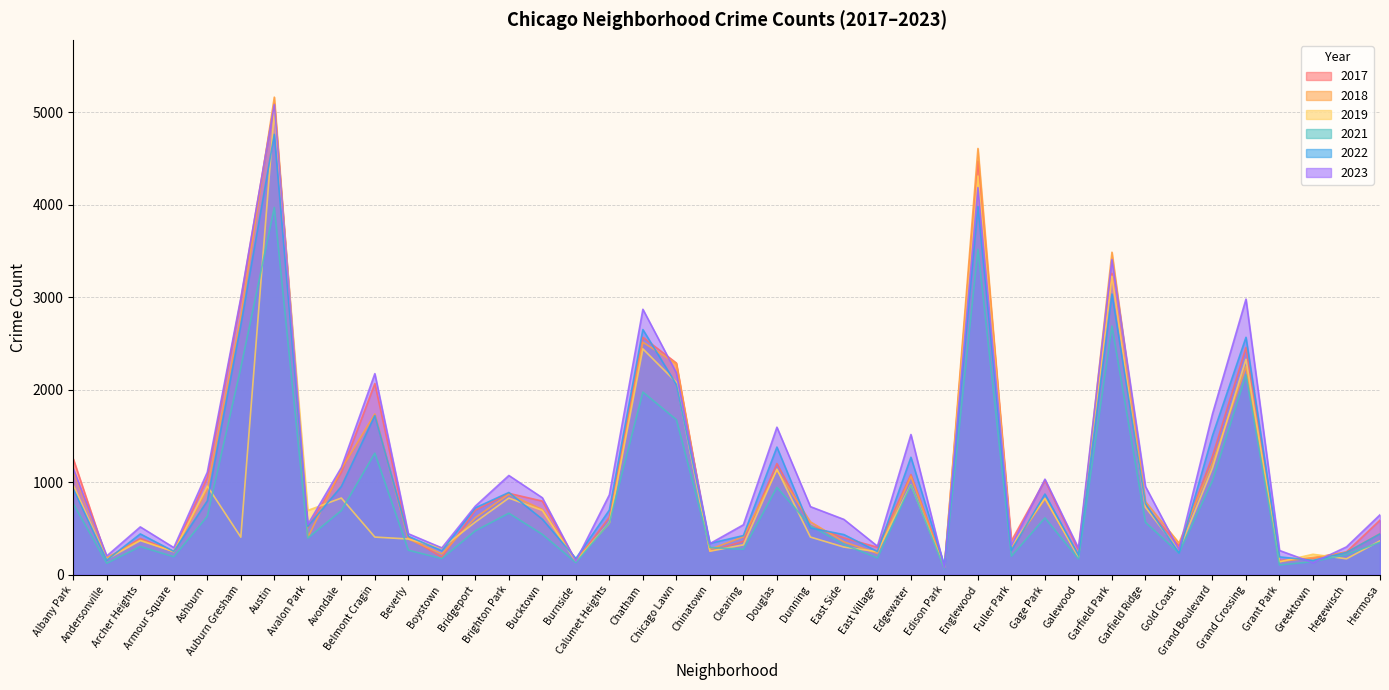

The 2022 series shows 60 at East Village. True or false?

False